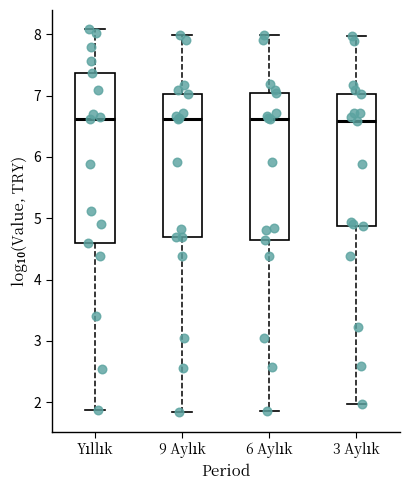

Where is the lower edge of the box for 9 Aylık on the y-axis? The values are not printed on the chart, so give them approximately, as read against the axis.

4.7